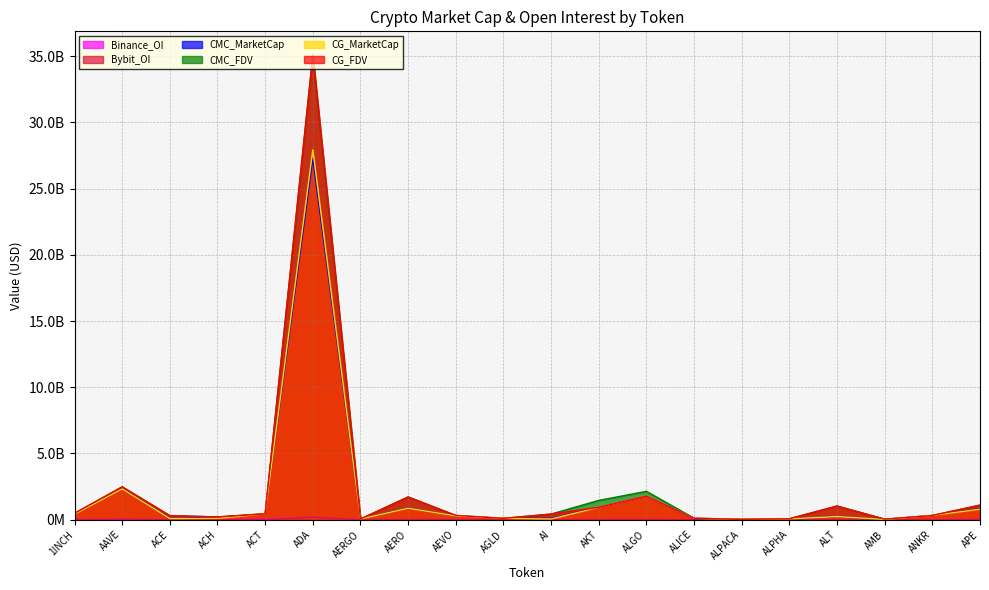

What is the difference between the CG_MarketCap values at ADA and AI?

27866237288